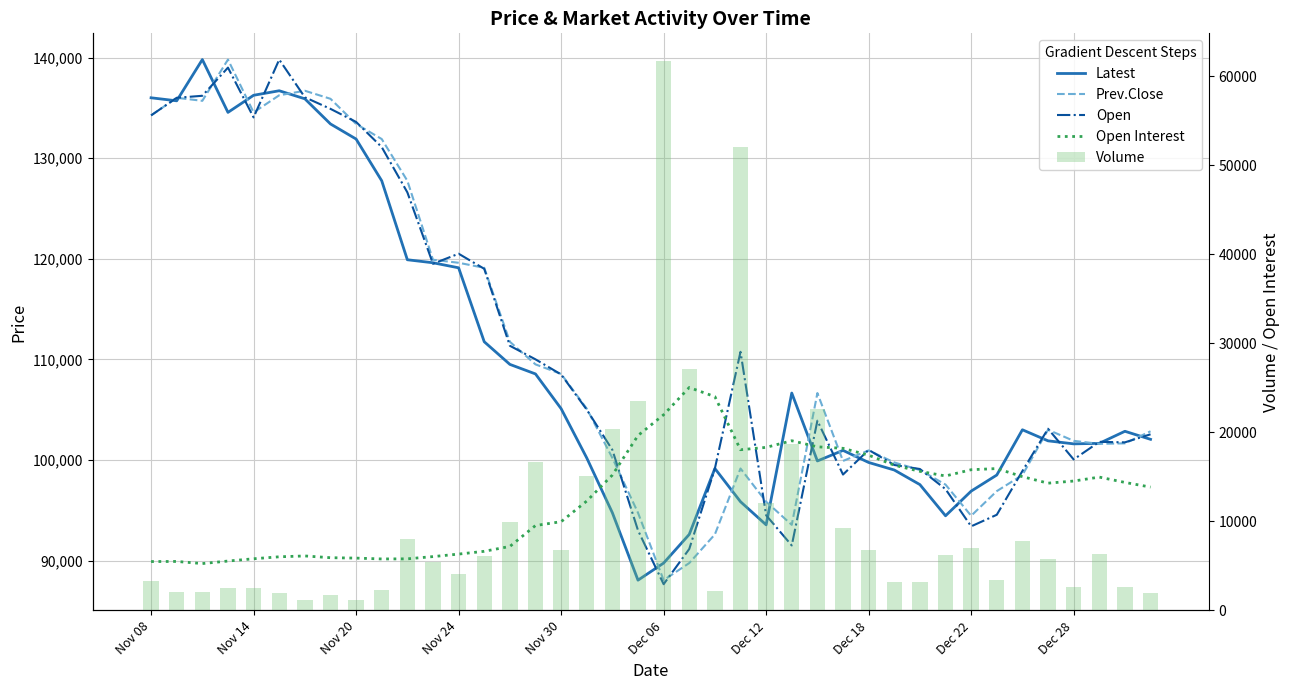

The Open series shows 98550 at 27. True or false?

True